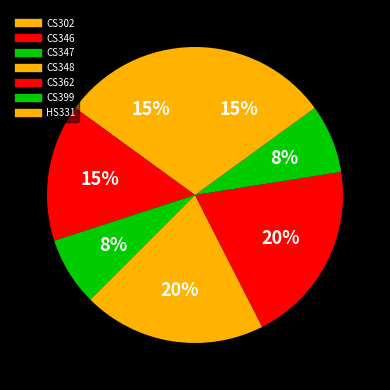

What percentage is the CS348 slice, to the nearest percent?

20%